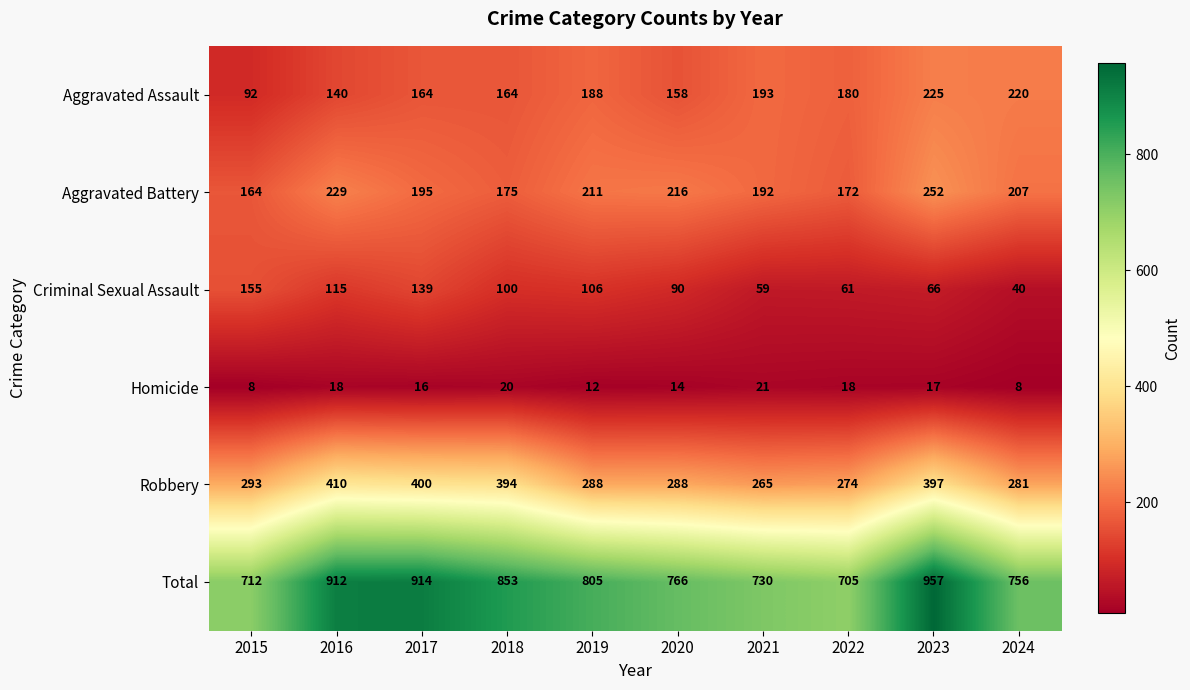

What is the difference between the highest and lowest values at 2020?

752